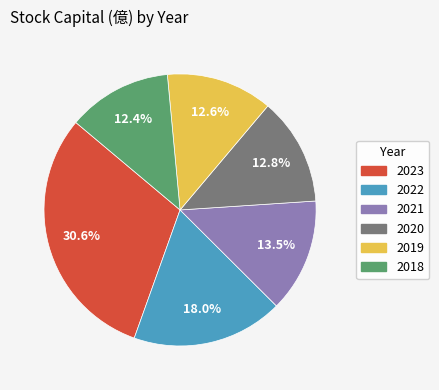

Does 2020 represent more than half of the total?

No